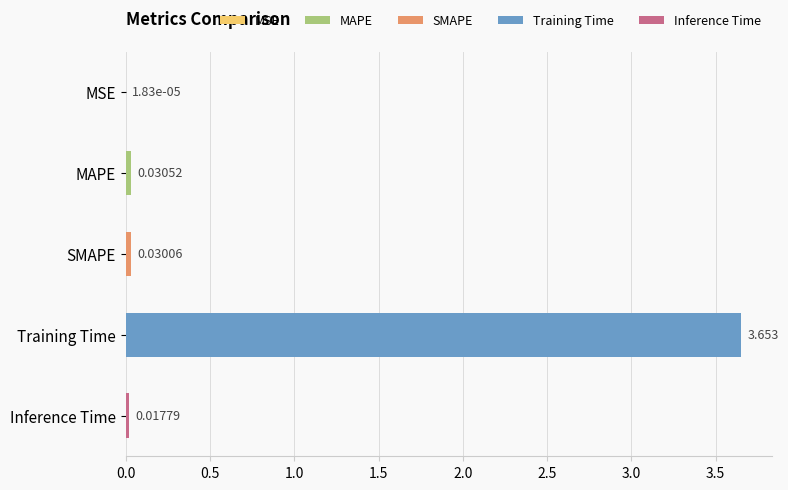

At which category does the chart reach its peak across all series?

Training Time